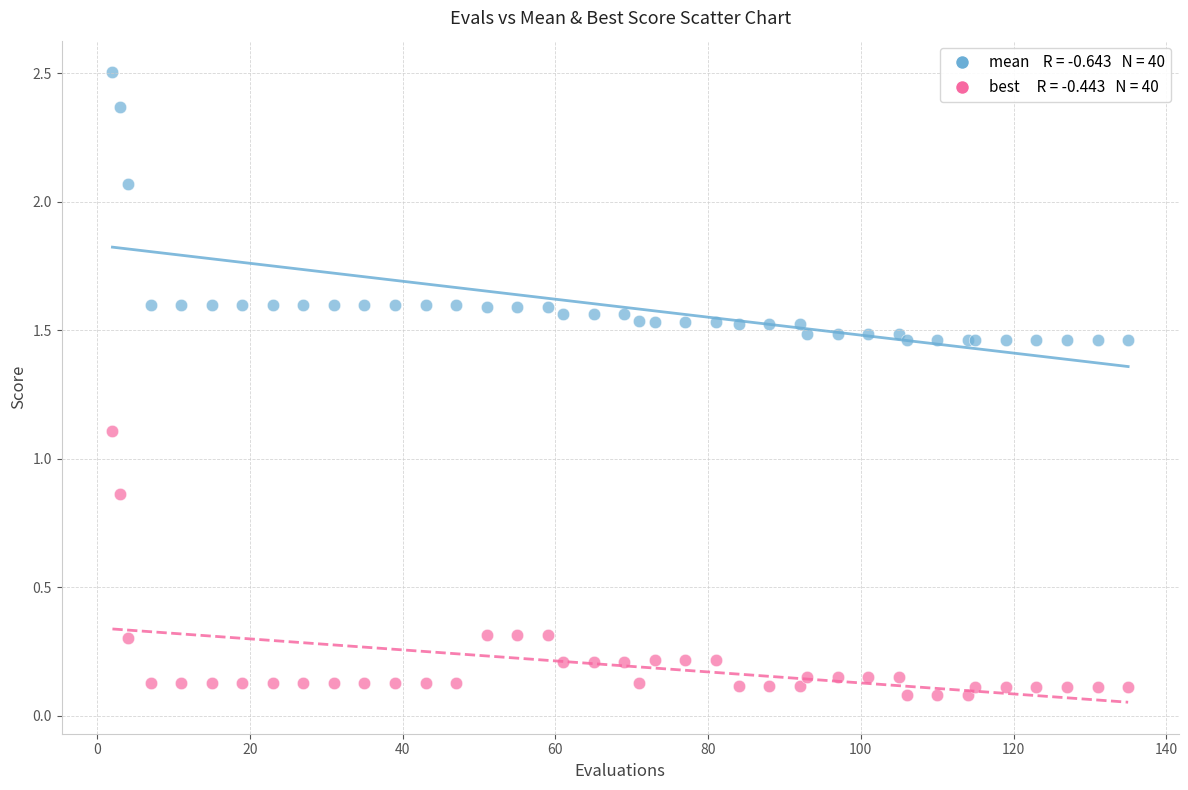

Across all series, what Y value is closest to 1?

1.1